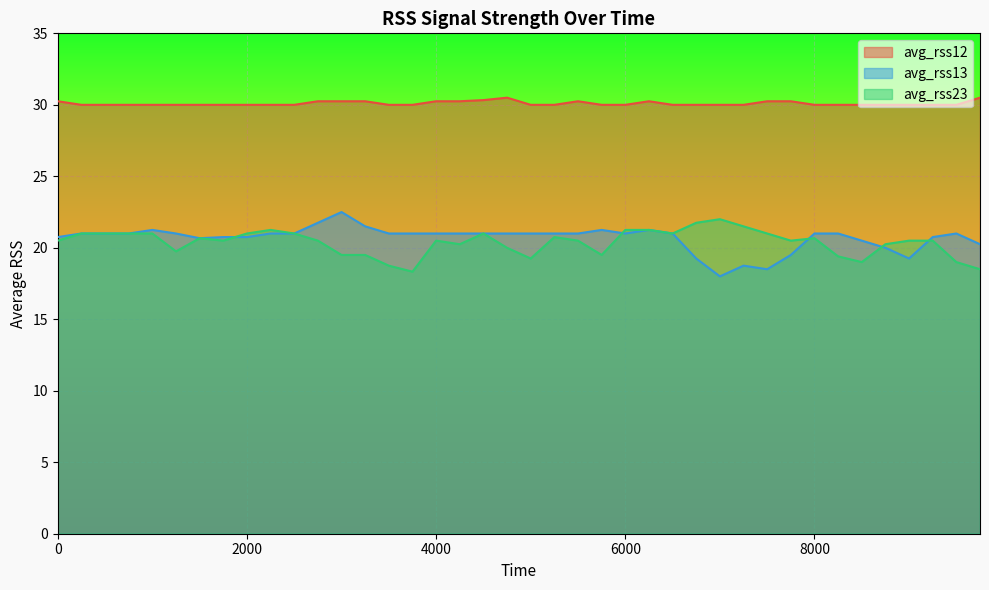

Where is the first local maximum for avg_rss13?

1000